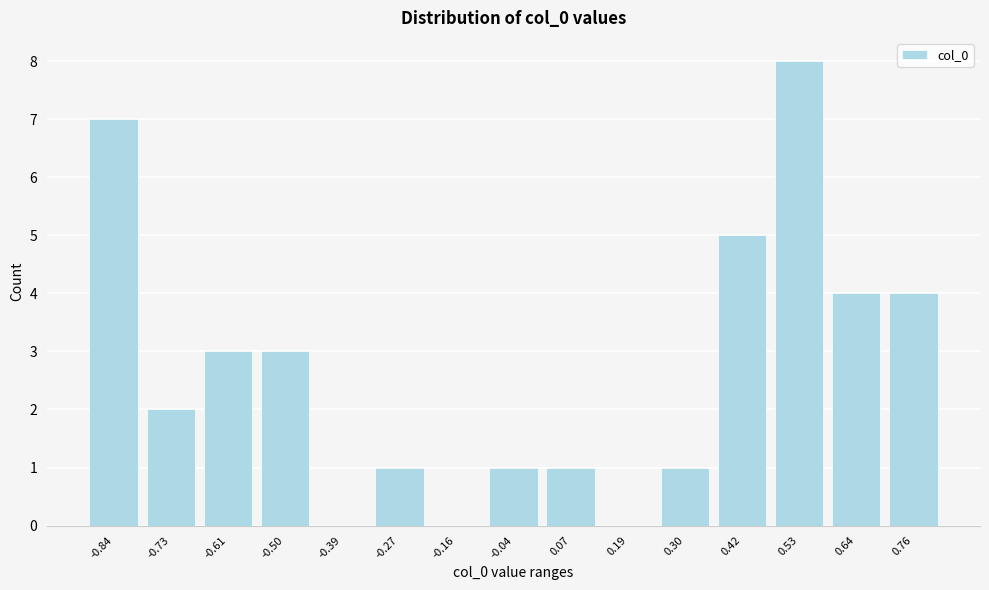

Reading left to right, extract all data points from this chart.

-0.84=7	-0.73=2	-0.61=3	-0.50=3	-0.39=0	-0.27=1	-0.16=0	-0.04=1	0.07=1	0.19=0	0.30=1	0.42=5	0.53=8	0.64=4	0.76=4